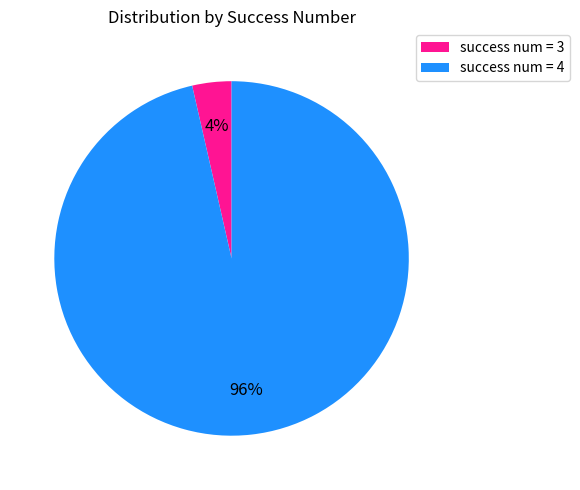

To the nearest percent, what is the average slice percentage?

50%